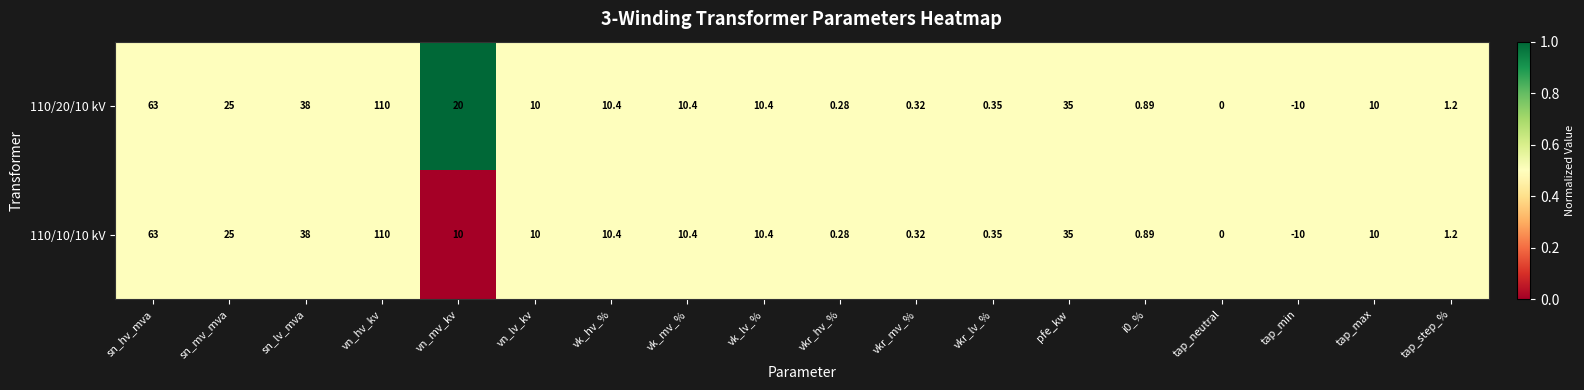

At which label does 110/20/10 kV reach its peak?

vn_hv_kv